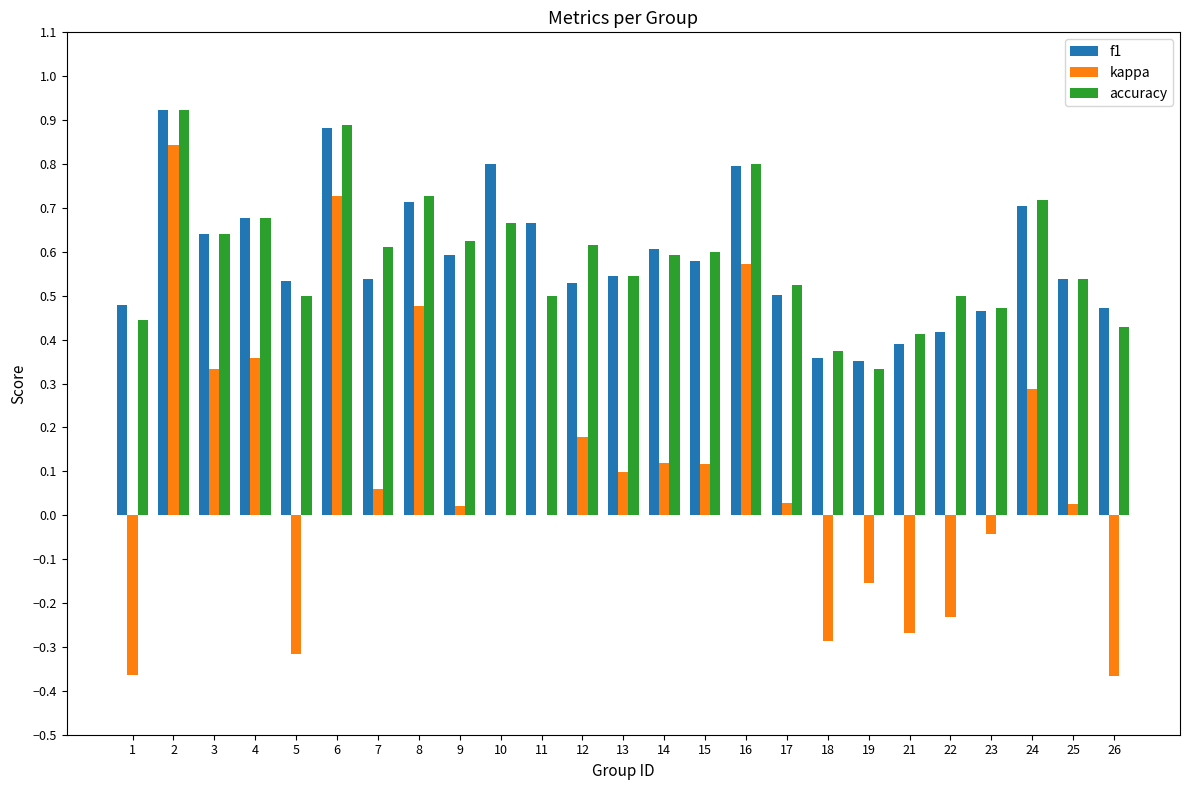

Between 3 and 17, which series saw the biggest shift?

kappa